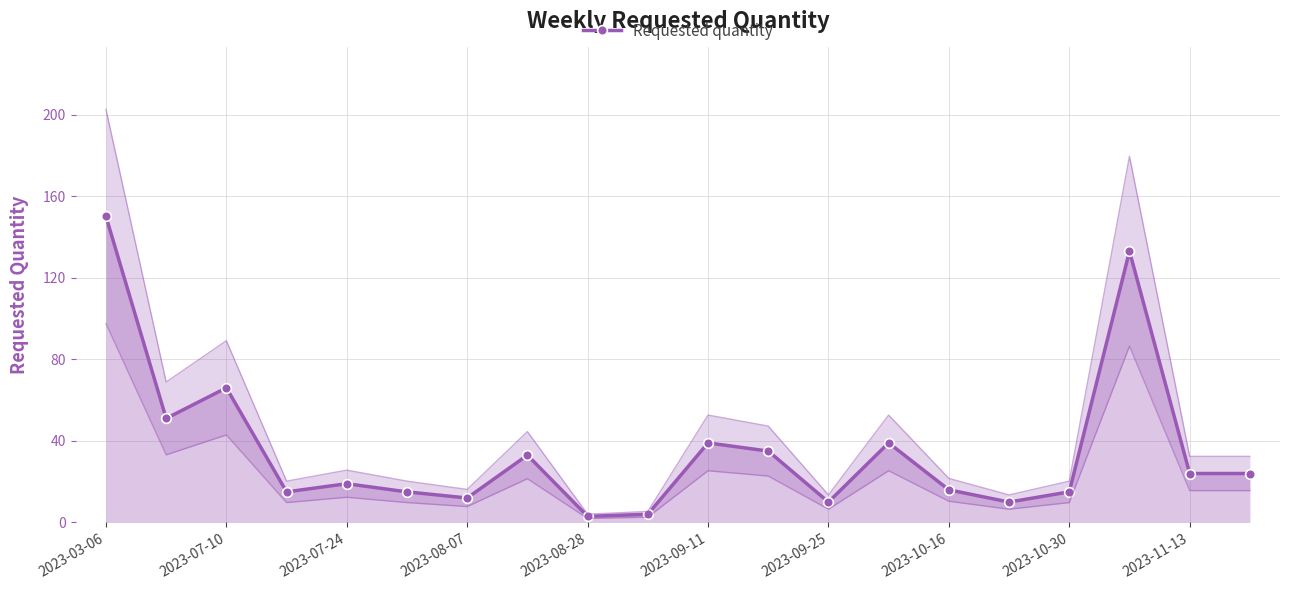

How many points are lower than both their immediate neighbors (excluding endpoints)?

6